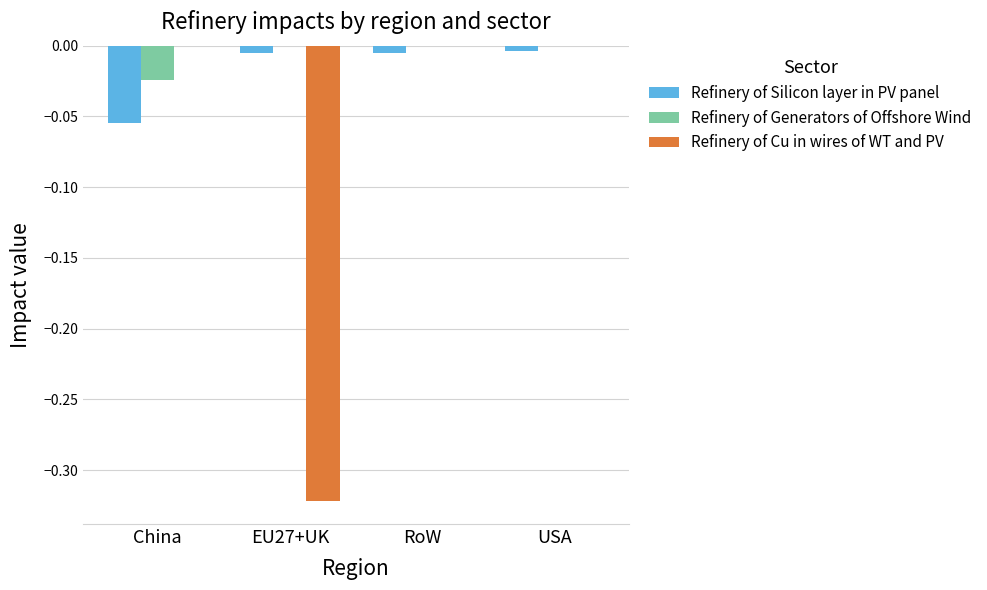

Which series has the largest range (max minus min)?

Refinery of Cu in wires of WT and PV